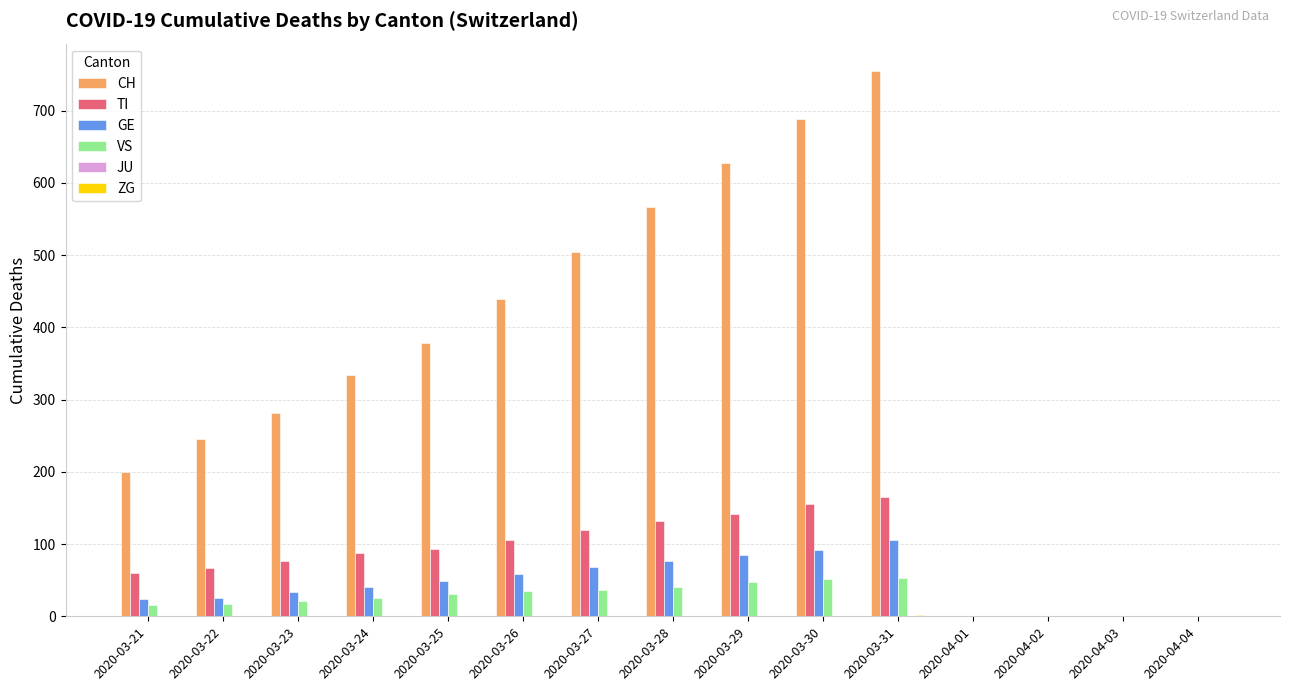

The value of GE at 2020-03-29 is 48. True or false?

False